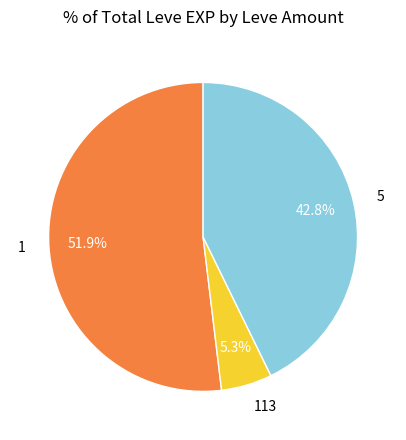

Combined, do 1 and 5 account for over 50%?

Yes